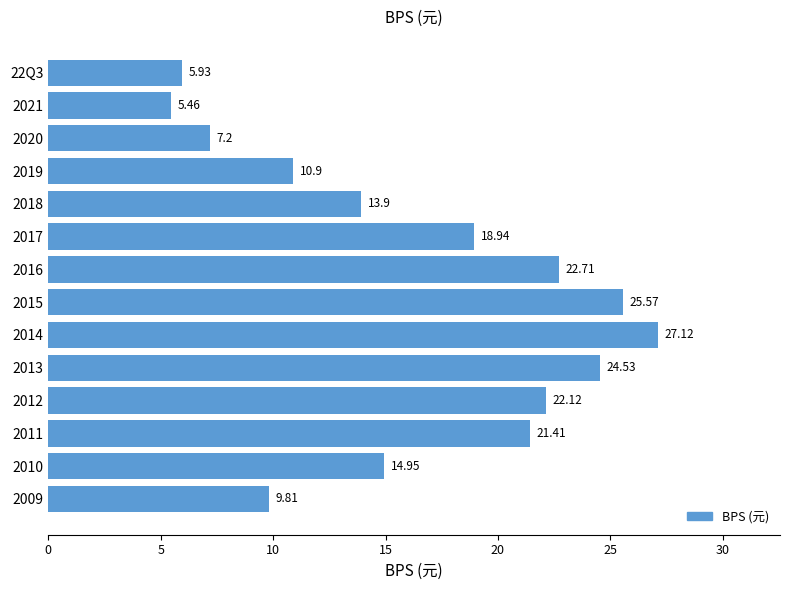

At which category does the chart reach its peak across all series?

2014